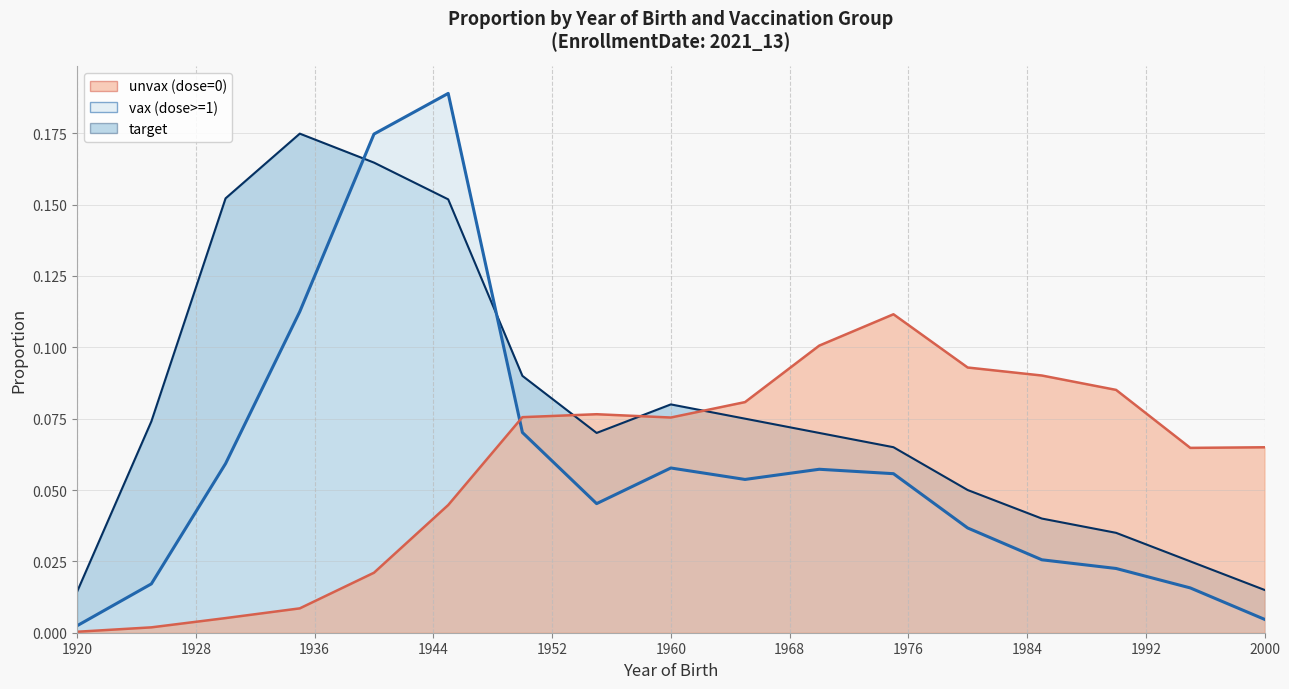

At which label is vax (dose>=1) closest to 0?

1920